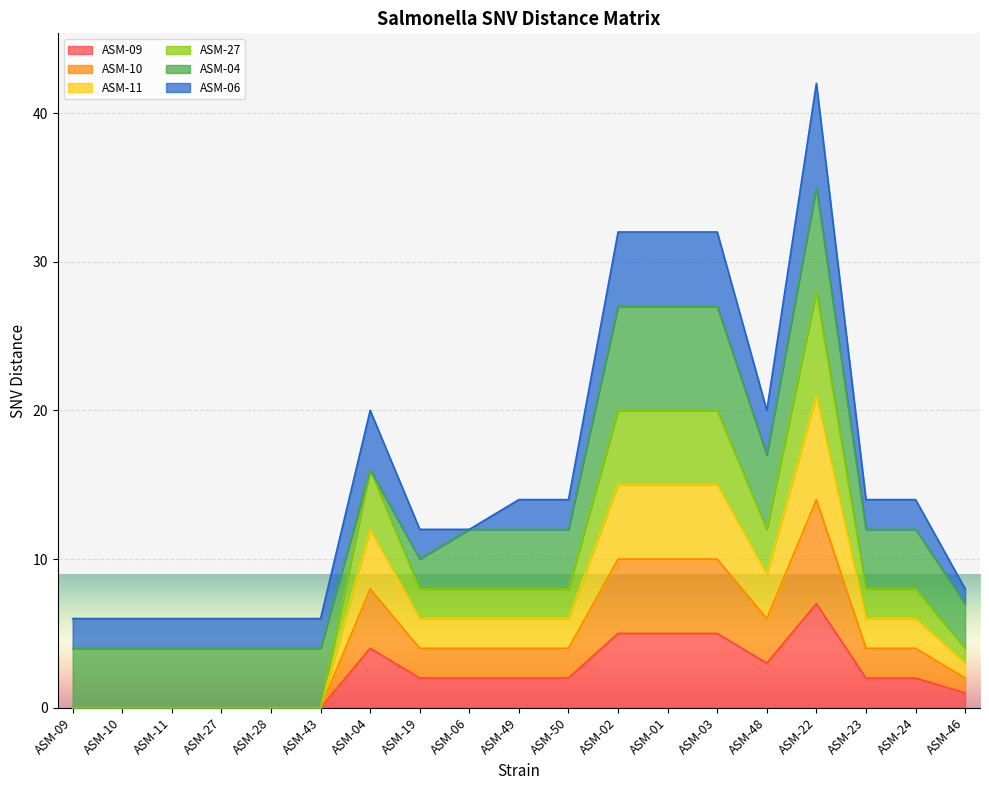

True or false: ASM-27 and ASM-09 intersect in this chart.

False